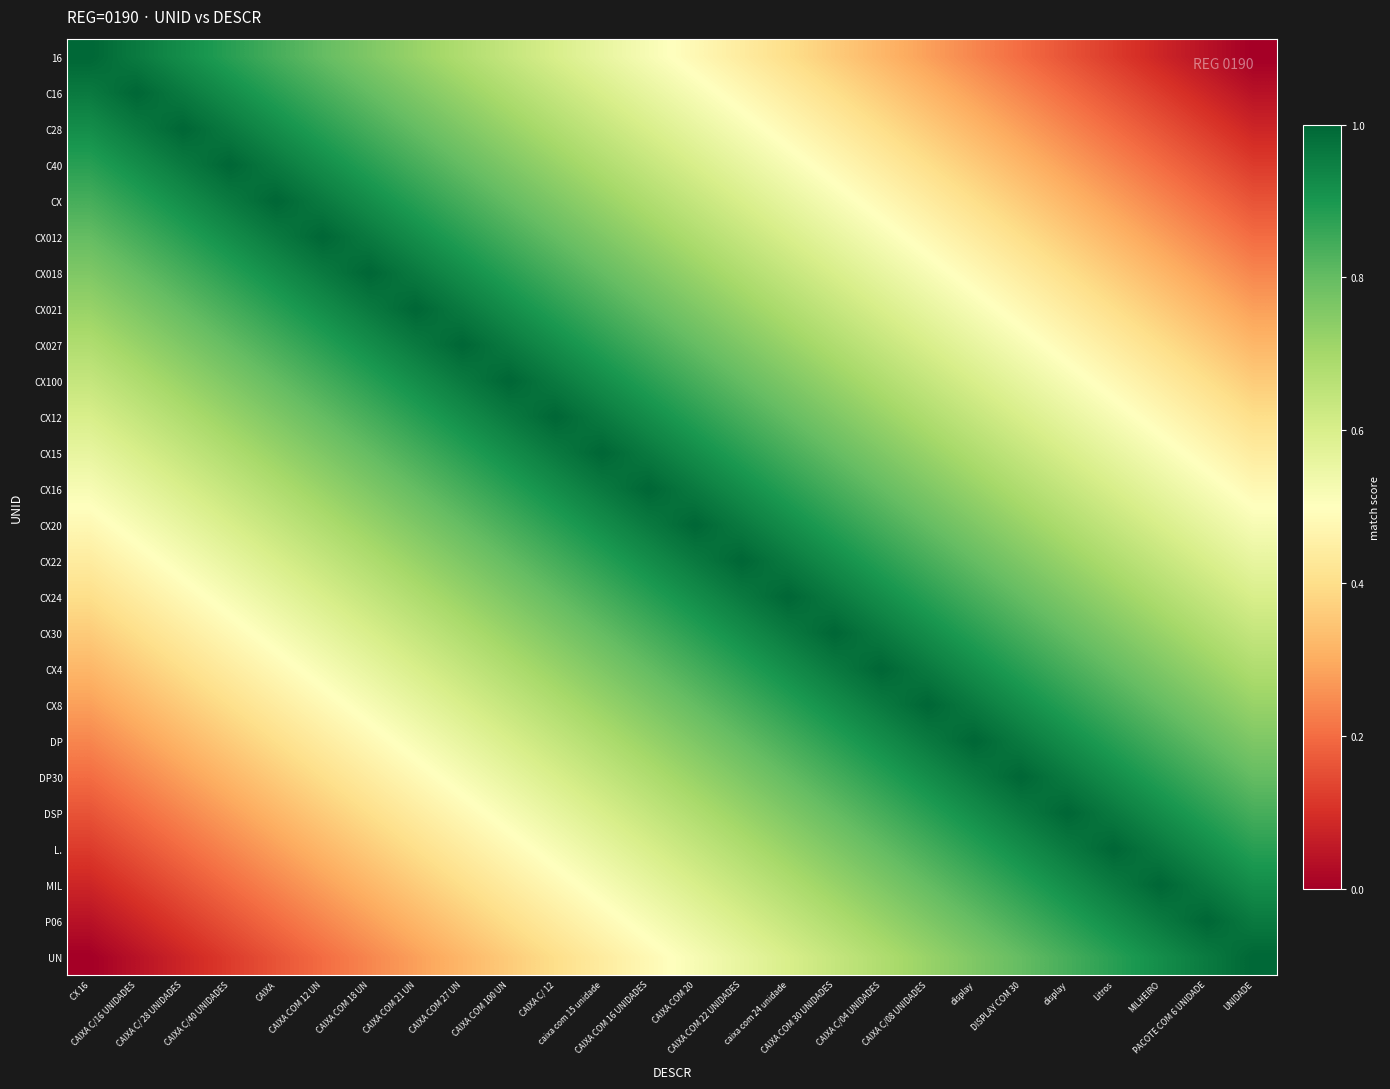

Which has a higher value, PACOTE COM 6 UNIDADE or CAIXA COM 100 UN?

CAIXA COM 100 UN